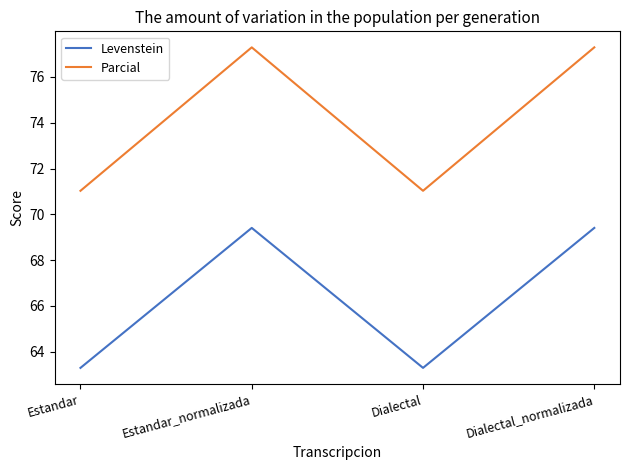

True or false: Levenstein and Parcial cross at least once.

False